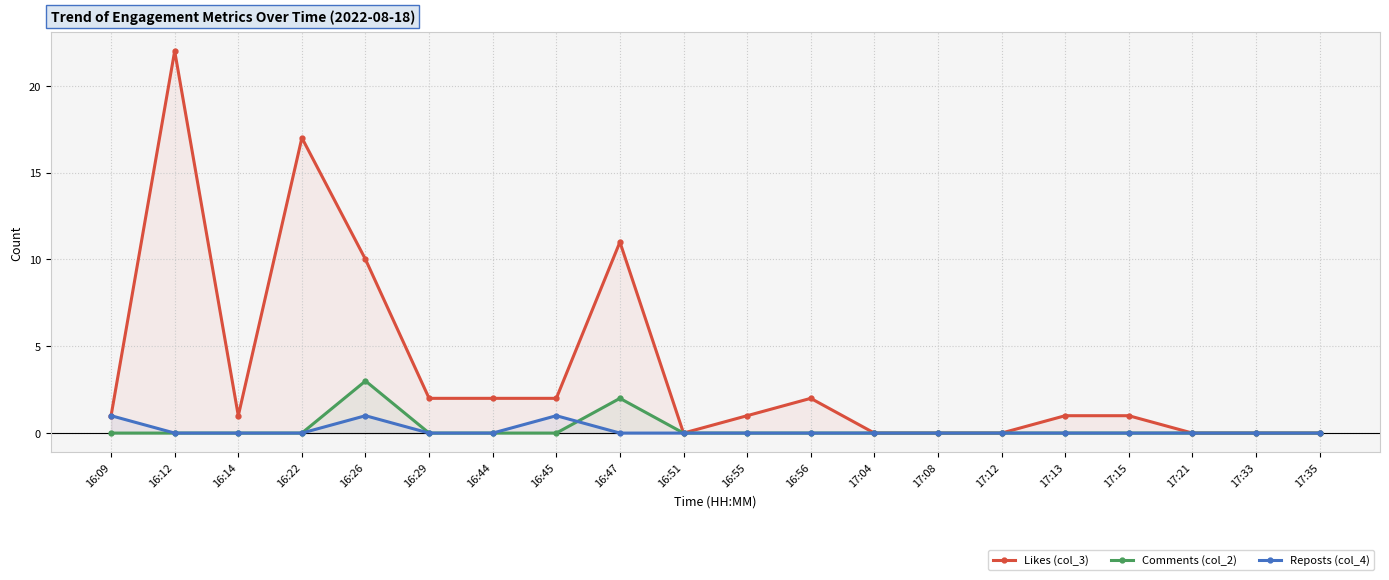

The Reposts (col_4) series shows 1 at 17:13. True or false?

False